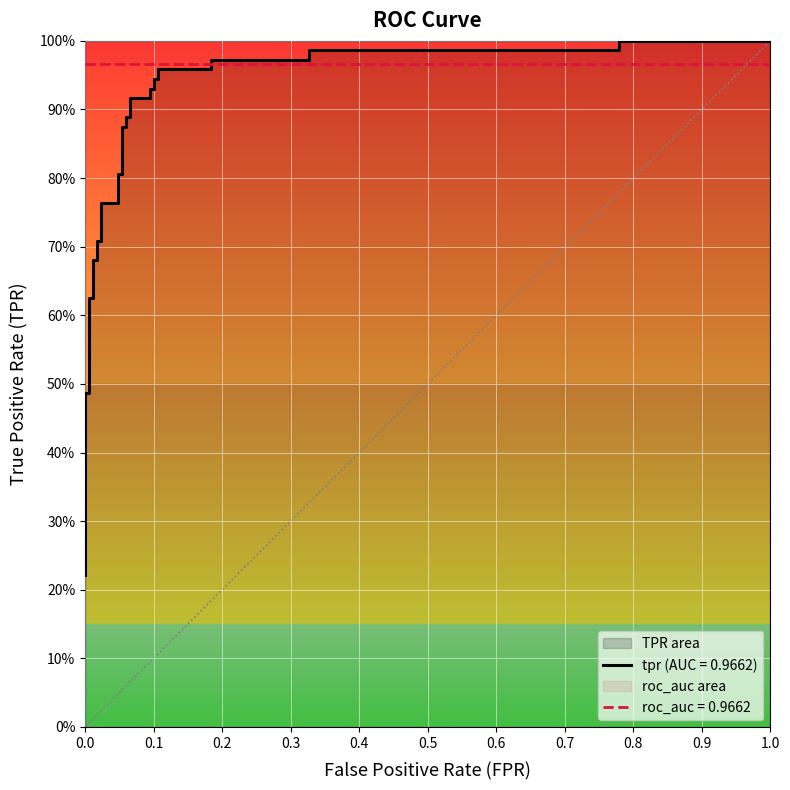

Reading left to right, extract all data points from this chart.

0.2	0.2	0.3	0.5	0.5	0.6	0.6	0.7	0.7	0.7	0.7	0.8	0.8	0.8	0.8	0.9	0.9	0.9	0.9	0.9	0.9	0.9	0.9	0.9	0.9	1.0	1.0	1.0	1.0	1.0	1.0	1.0	1.0